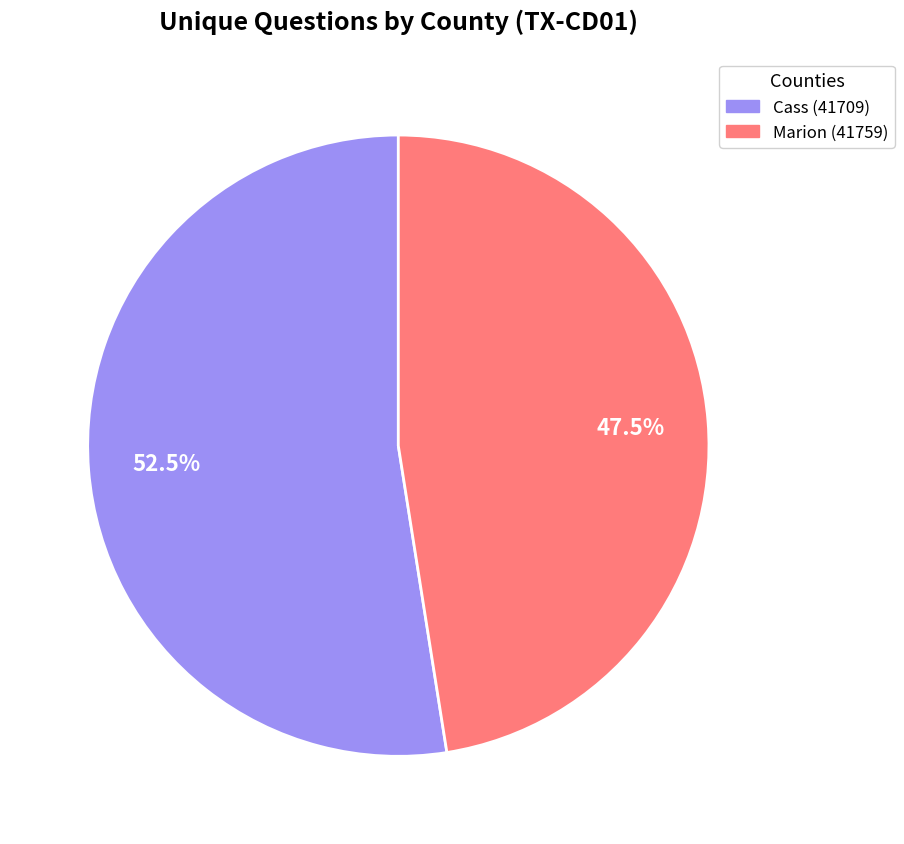

What is the smallest slice in the pie chart?

Marion (41759)